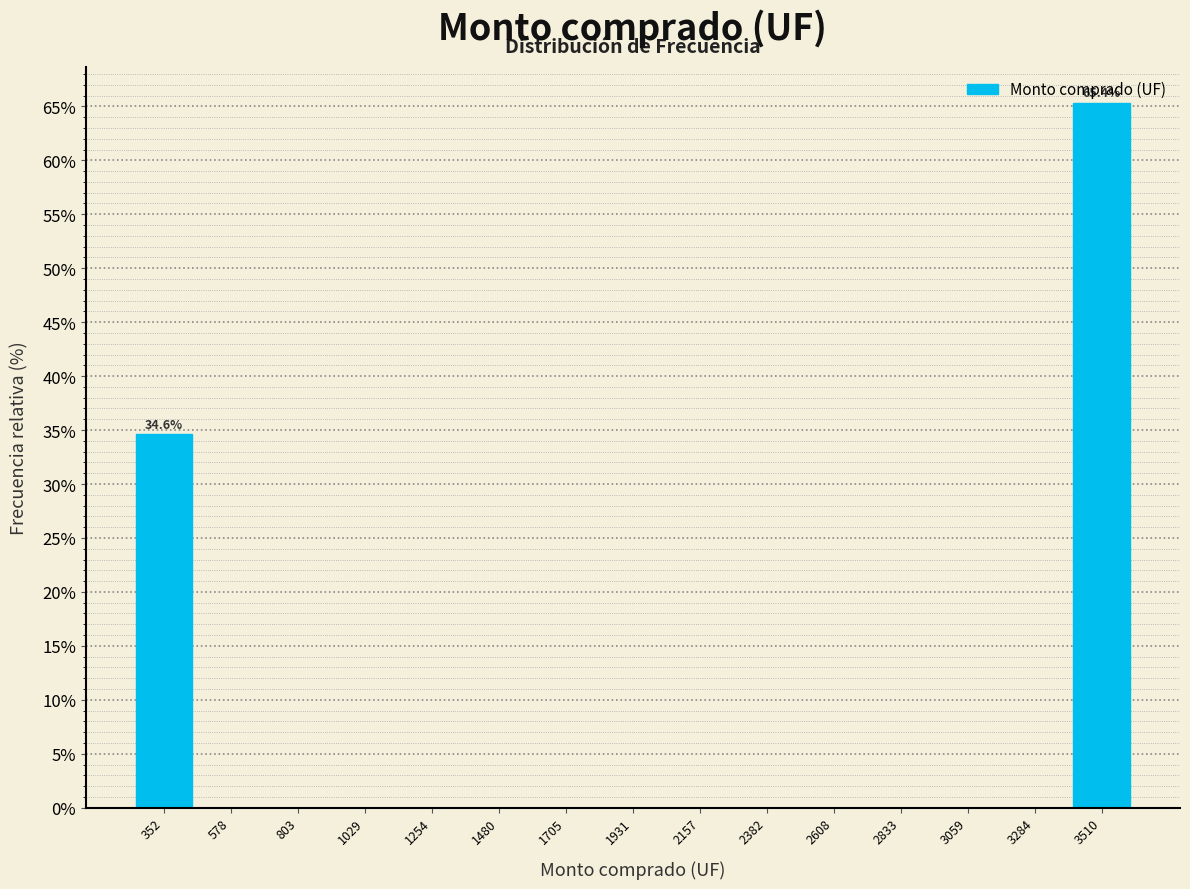

Which range on the x-axis has the tallest bar?

3400 to 3600